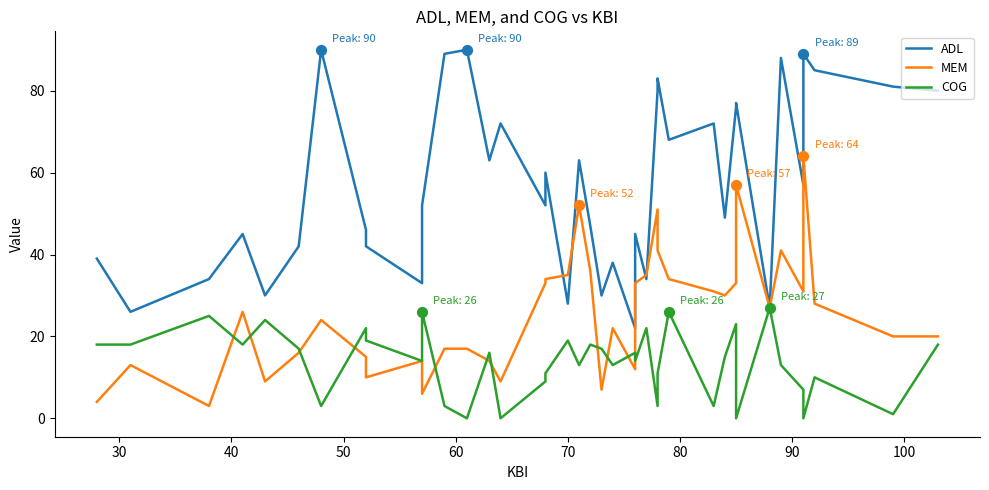

Which series has the largest total across all categories?

ADL